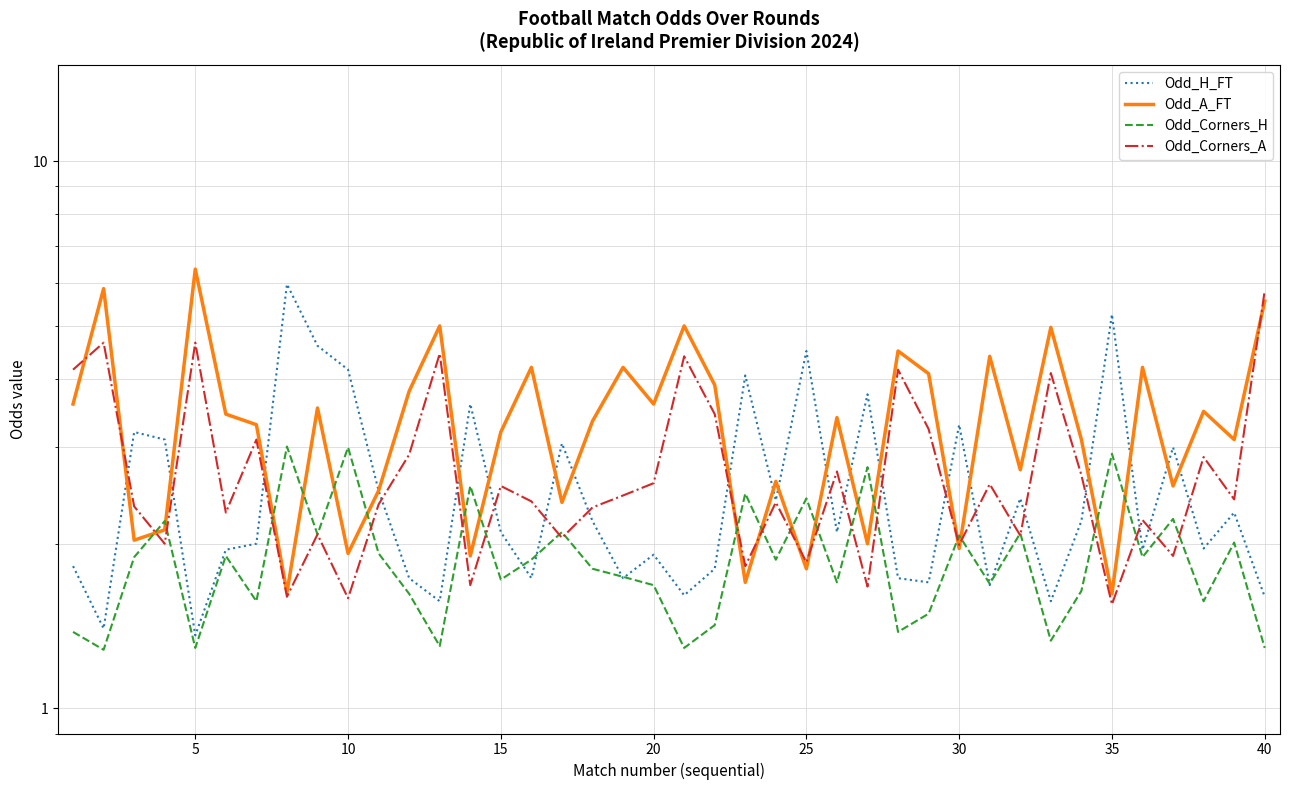

Reading left to right, extract all data points from this chart.

Odd_H_FT: 1.8	1.4	3.2	3.1	1.4	1.9	2.0	6.0	4.6	4.2	2.5	1.7	1.6	3.6	2.1	1.7	3.0	2.2	1.7	1.9	1.6	1.8	4.1	2.4	4.5	2.1	3.8	1.7	1.7	3.3	1.7	2.4	1.6	2.2	5.2	1.9	3.0	2.0	2.3	1.6
Odd_A_FT: 3.6	5.8	2.0	2.1	6.3	3.5	3.3	1.6	3.5	1.9	2.5	3.8	5.0	1.9	3.2	4.2	2.4	3.4	4.2	3.6	5.0	3.9	1.7	2.6	1.8	3.4	2.0	4.5	4.1	2.0	4.4	2.7	5.0	3.1	1.6	4.2	2.5	3.5	3.1	5.5
Odd_Corners_H: 1.4	1.3	1.9	2.2	1.3	1.9	1.6	3.0	2.1	3.0	1.9	1.6	1.3	2.5	1.7	1.9	2.1	1.8	1.7	1.7	1.3	1.4	2.5	1.9	2.4	1.7	2.8	1.4	1.5	2.1	1.7	2.1	1.3	1.6	2.9	1.9	2.2	1.6	2.0	1.3
Odd_Corners_A: 4.2	4.7	2.3	2.0	4.7	2.3	3.1	1.6	2.1	1.6	2.4	2.9	4.5	1.7	2.5	2.4	2.0	2.3	2.5	2.6	4.4	3.5	1.8	2.4	1.9	2.7	1.7	4.2	3.2	2.0	2.6	2.1	4.1	2.7	1.6	2.2	1.9	2.9	2.4	5.8